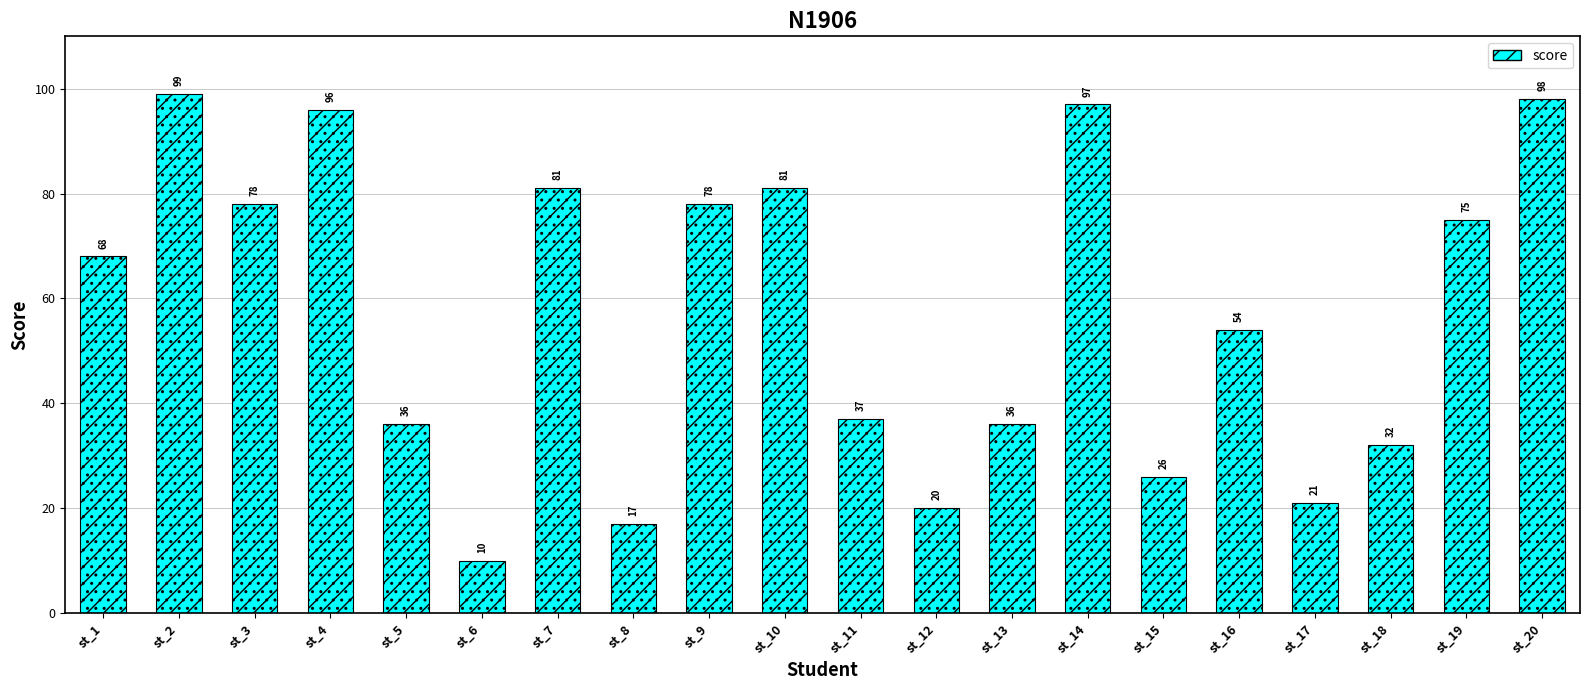

What is the change in value from st_4 to st_15?

-70